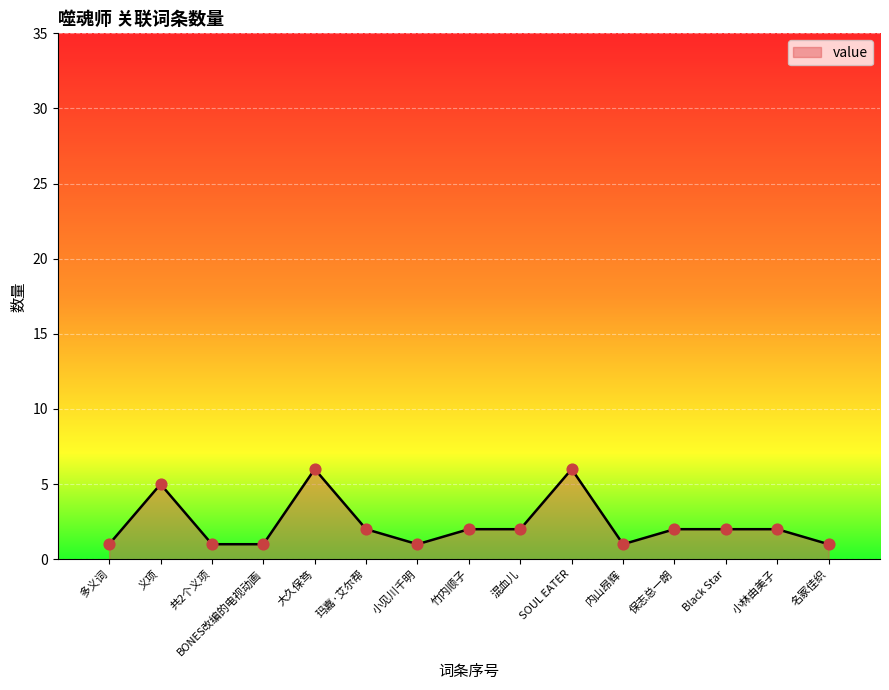

What is the ratio of the value at 共2个义项 to the value at BONES改编的电视动画?

1.0